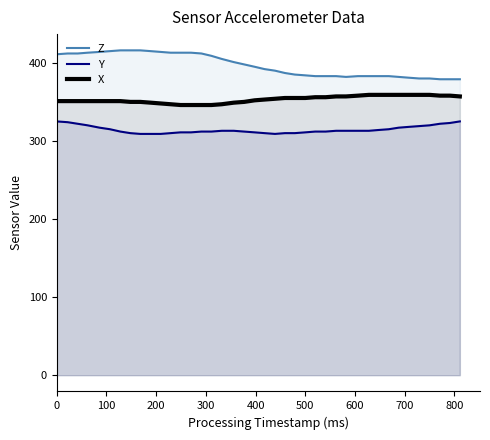

What is the difference between the maximum and minimum values in the Z series?

37